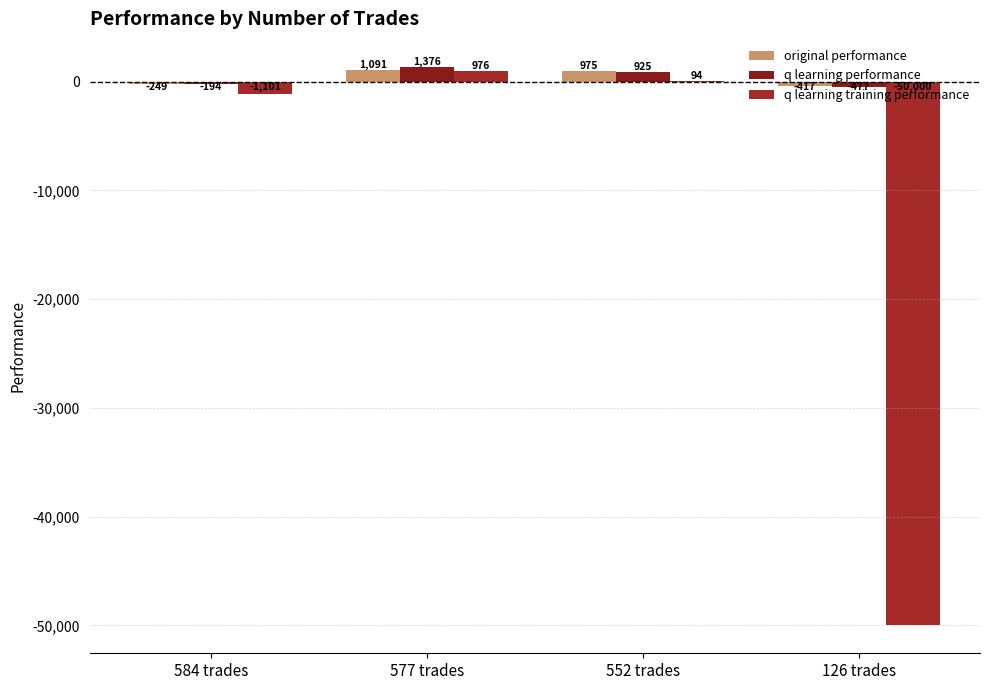

How many groups of bars are there?

4